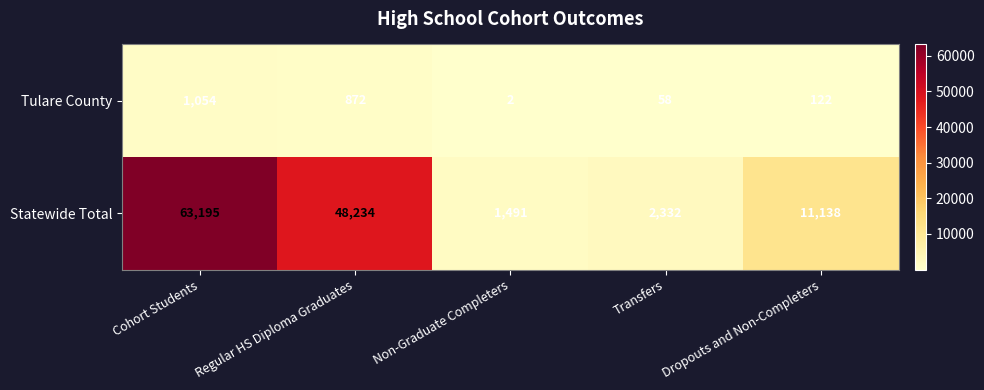

The Statewide Total series shows 4580 at Dropouts and Non-Completers. True or false?

False